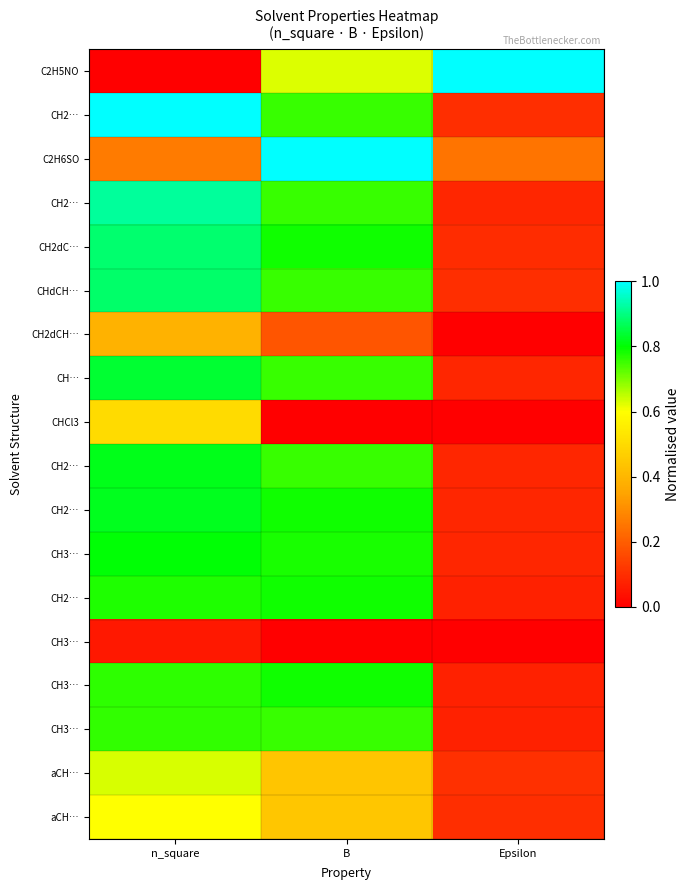

At which category is the sum across all series the highest?

n_square